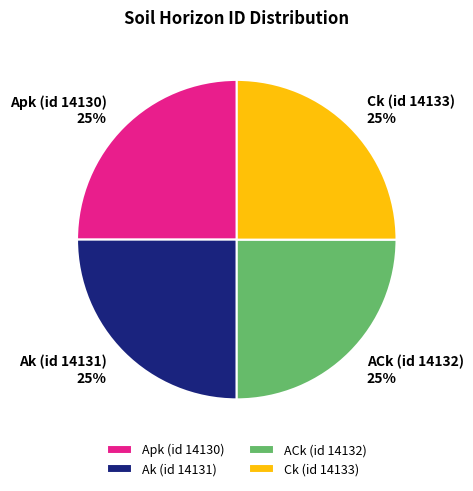

What is the ratio of the value at Apk (id 14130) to the value at Ak (id 14131)?

1.0